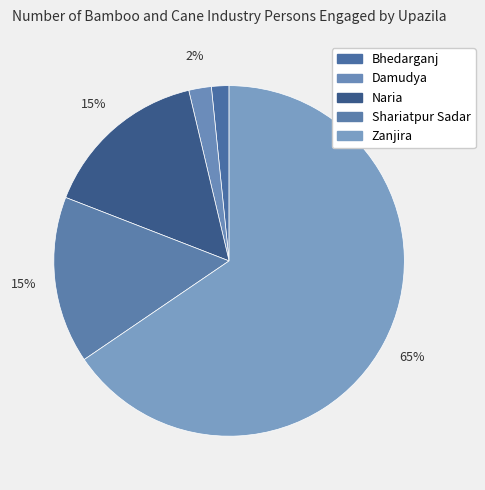

True or false: Bhedarganj accounts for 1% of the total.

False